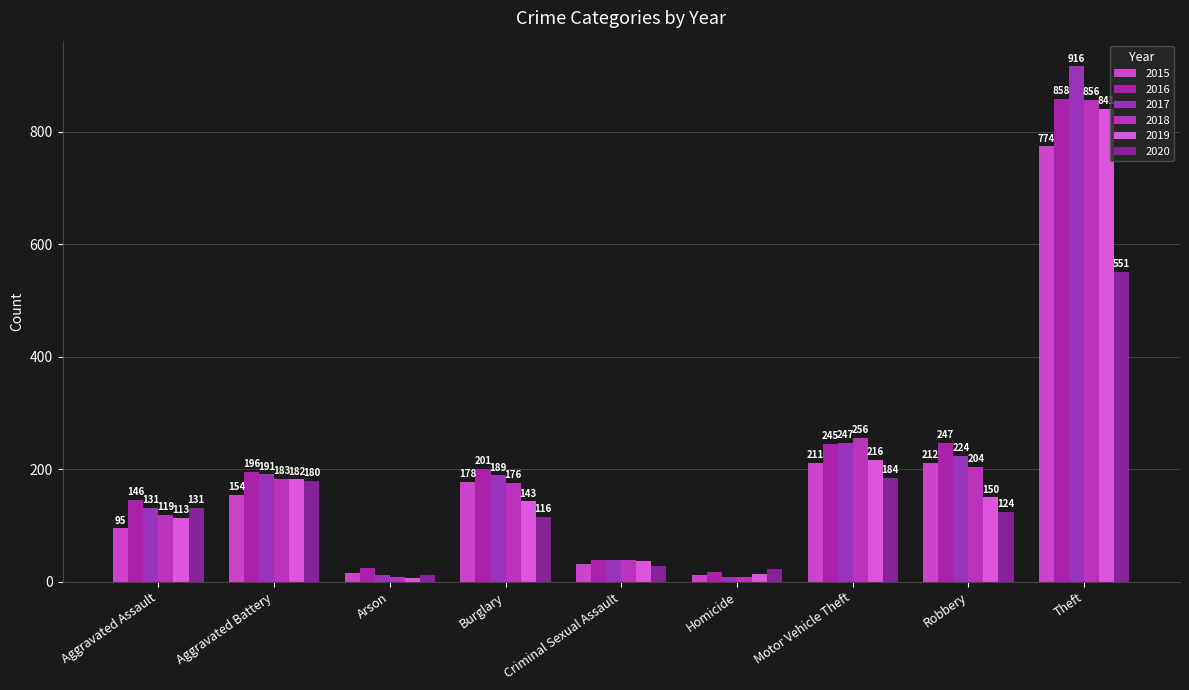

True or false: 2015 has a value of 212 at Robbery.

True